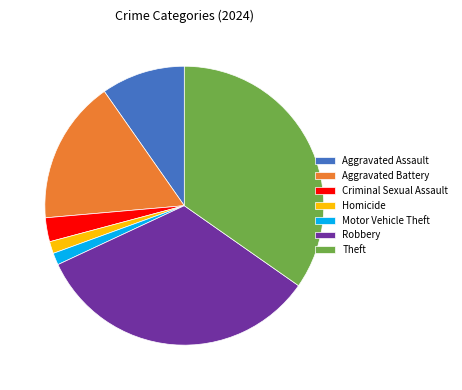

What is the largest slice in the pie chart?

Theft